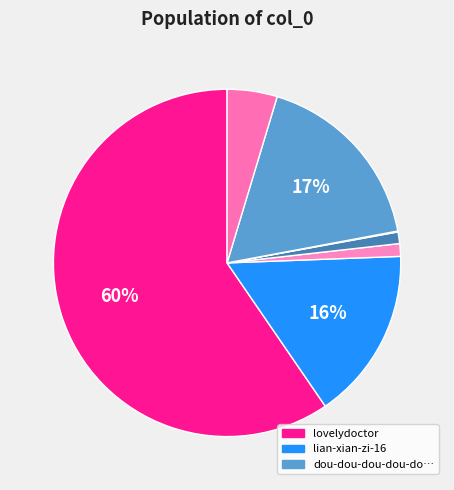

Does any single category account for the majority?

Yes